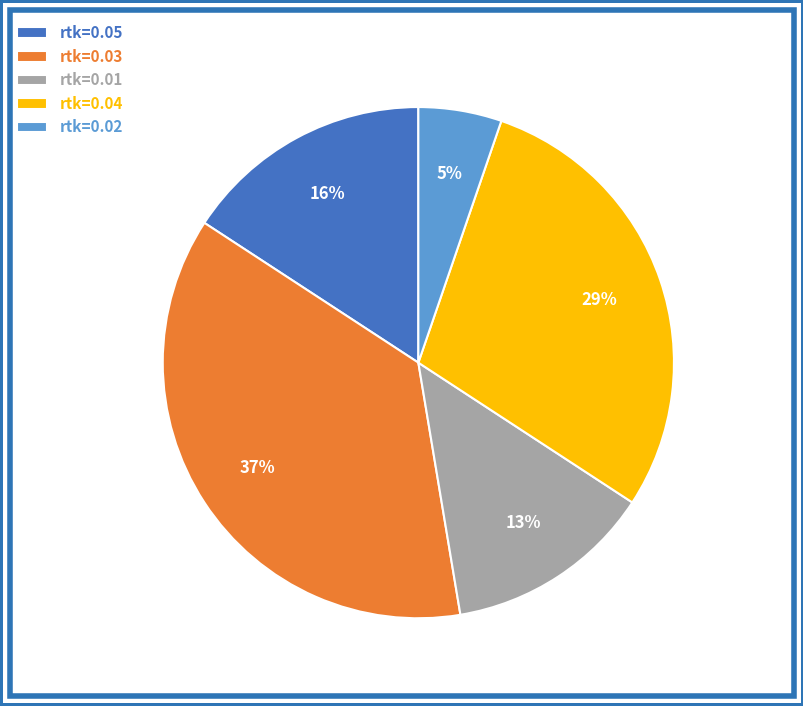

Which category has the biggest portion of the pie?

rtk=0.03